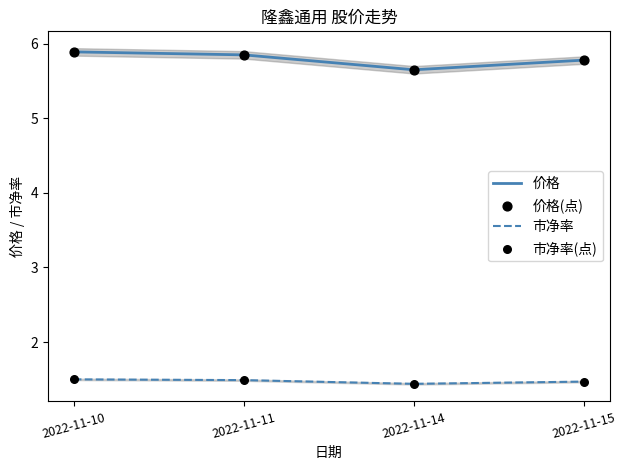

Which series has the largest total across all categories?

价格